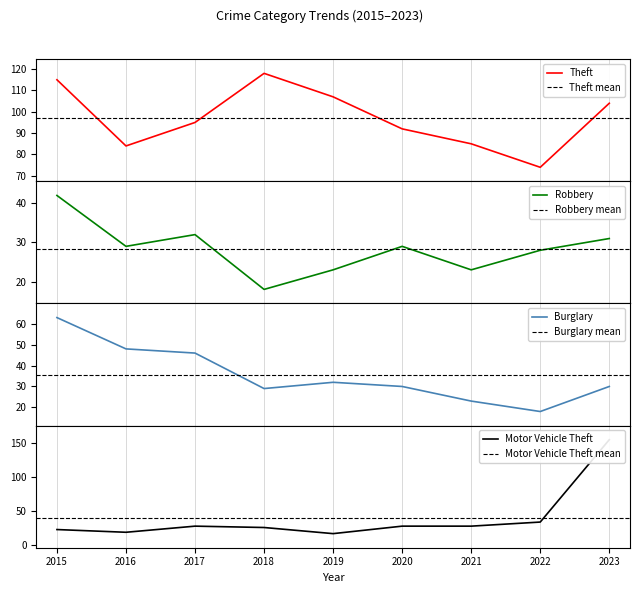

What is the maximum value shown in the chart?

155